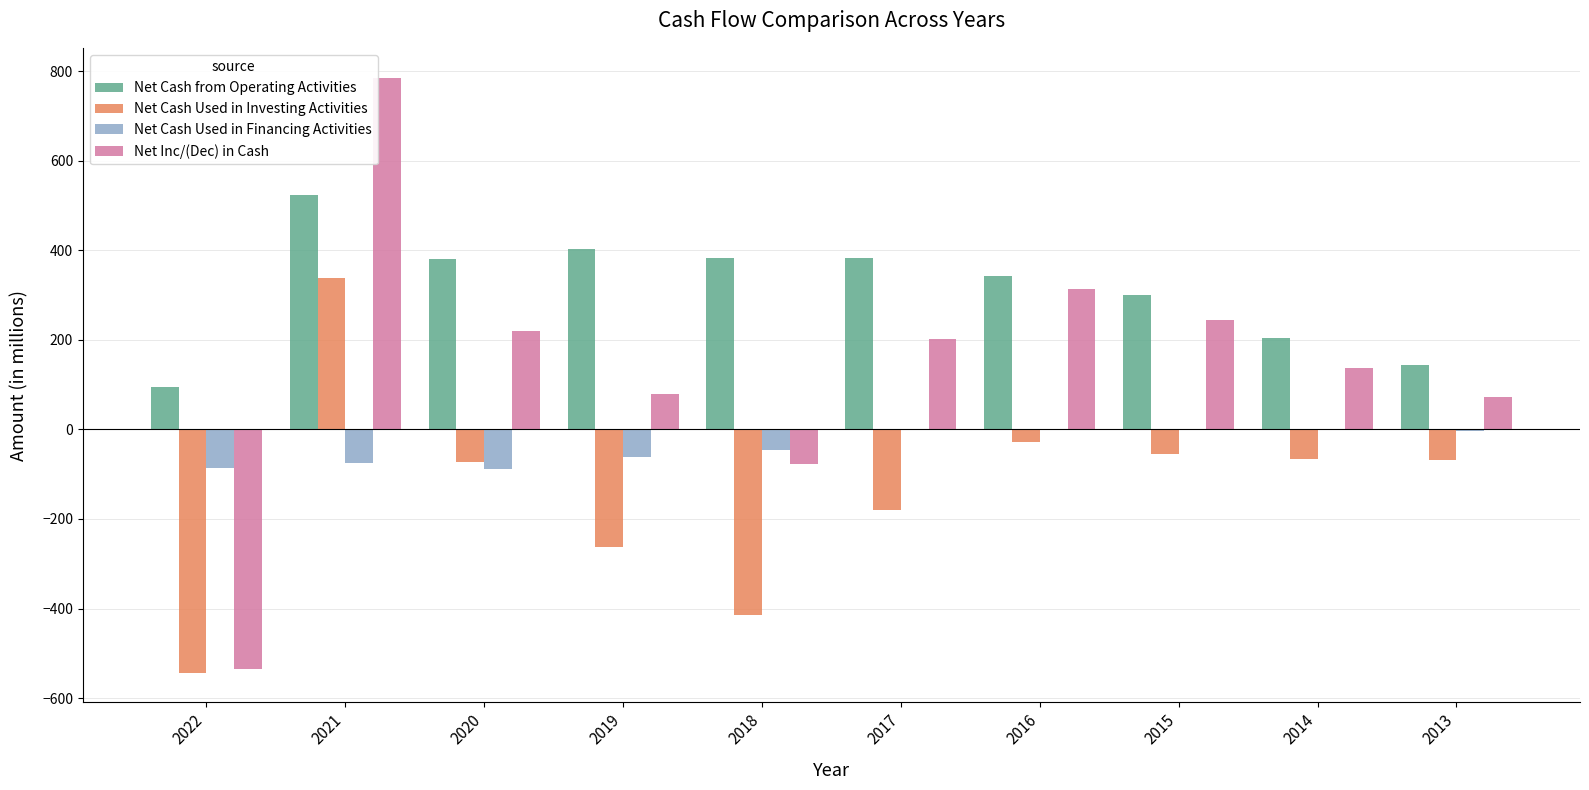

Which label corresponds to the largest value in the chart?

2021